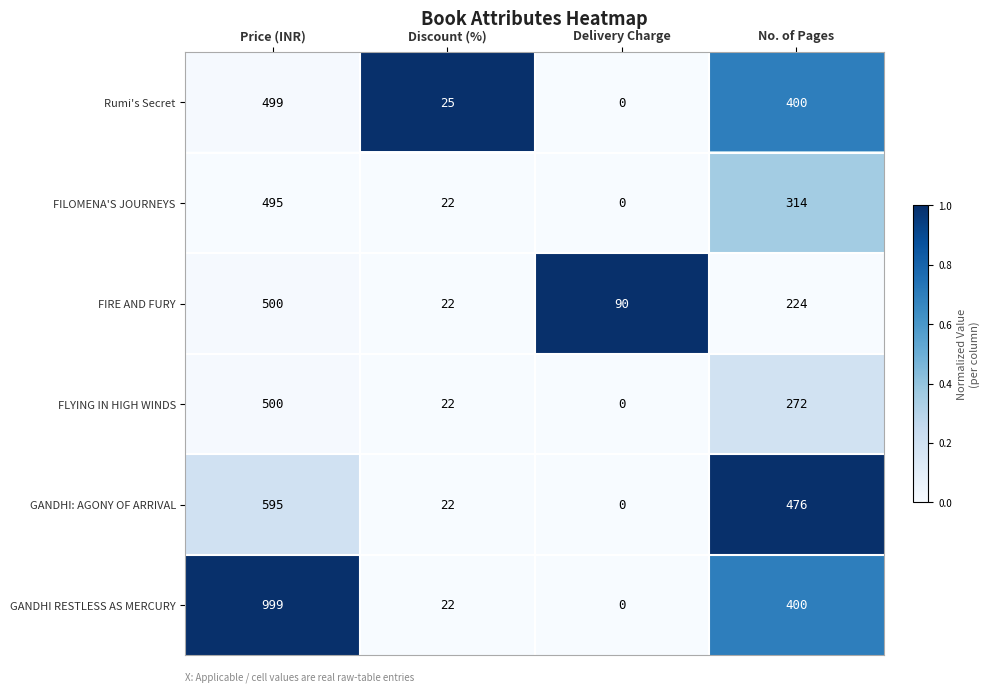

What value does the GANDHI: AGONY OF ARRIVAL series have at Price (INR), to the nearest 10?

600